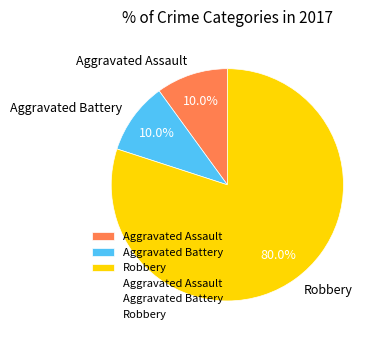

To the nearest percent, what portion does Aggravated Assault represent?

10%